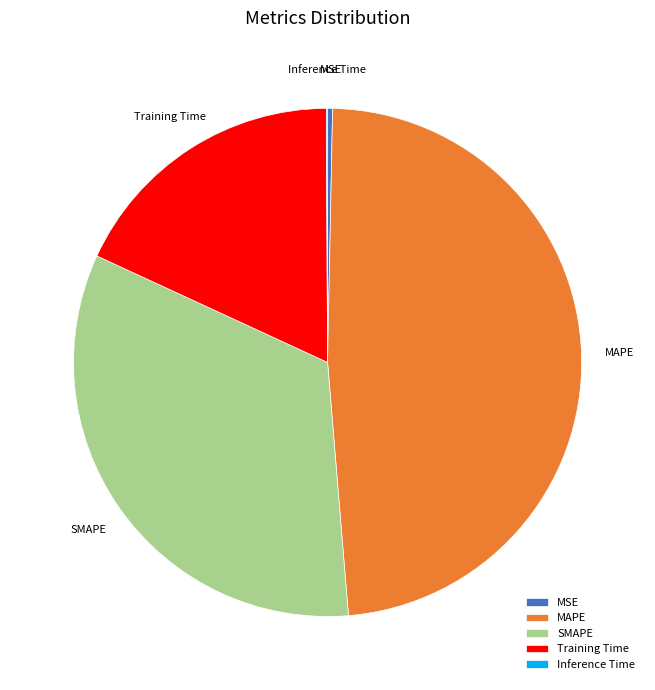

Which category has the biggest portion of the pie?

MAPE